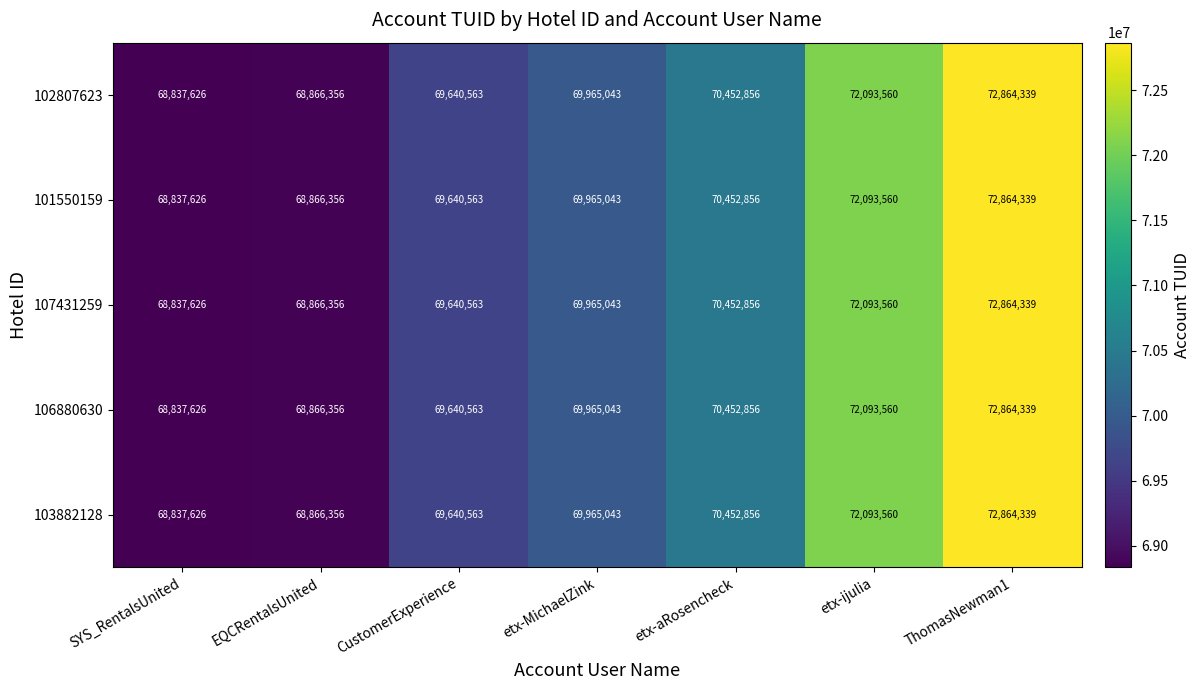

At which category does the chart reach its minimum across all series?

SYS_RentalsUnited